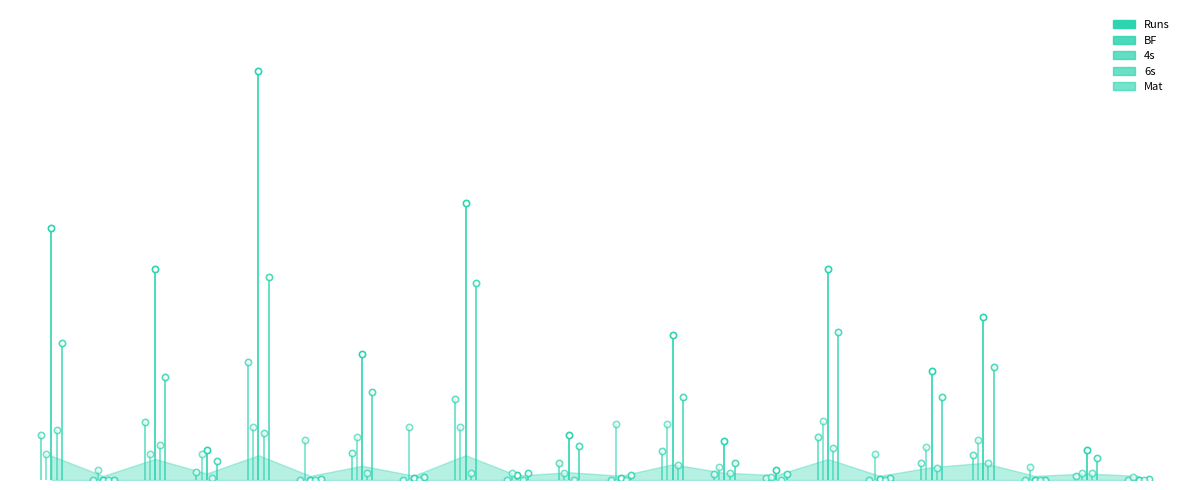

Rank the series by their maximum value, from lowest to highest.

Mat, 6s, 4s, BF, Runs